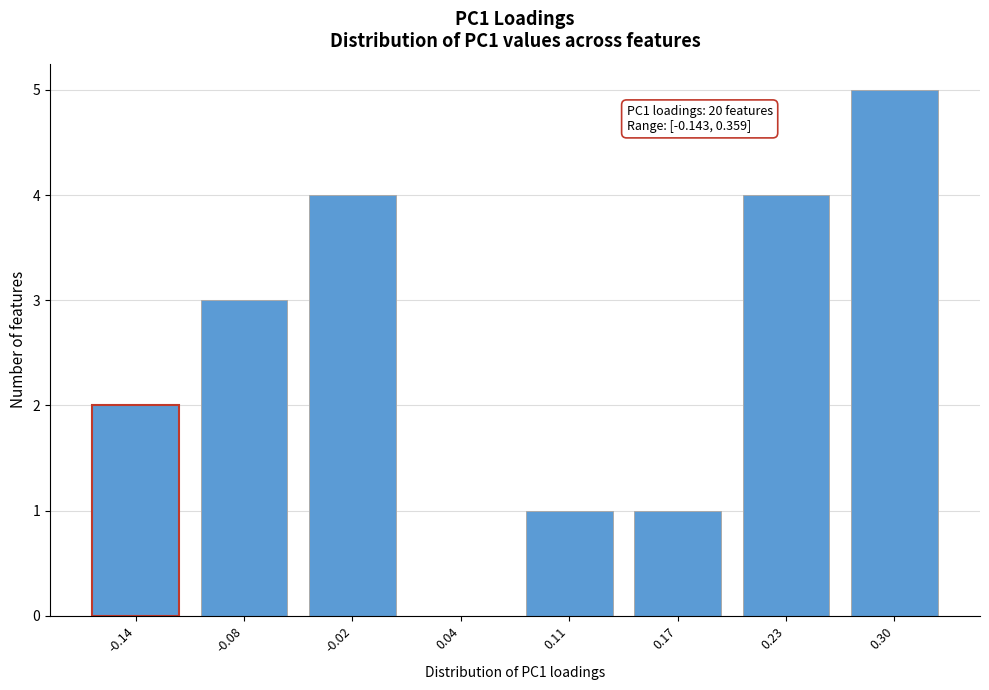

Reading left to right, what are all the values shown in this chart?

-0.14=2	-0.08=3	-0.02=4	0.04=0	0.11=1	0.17=1	0.23=4	0.30=5